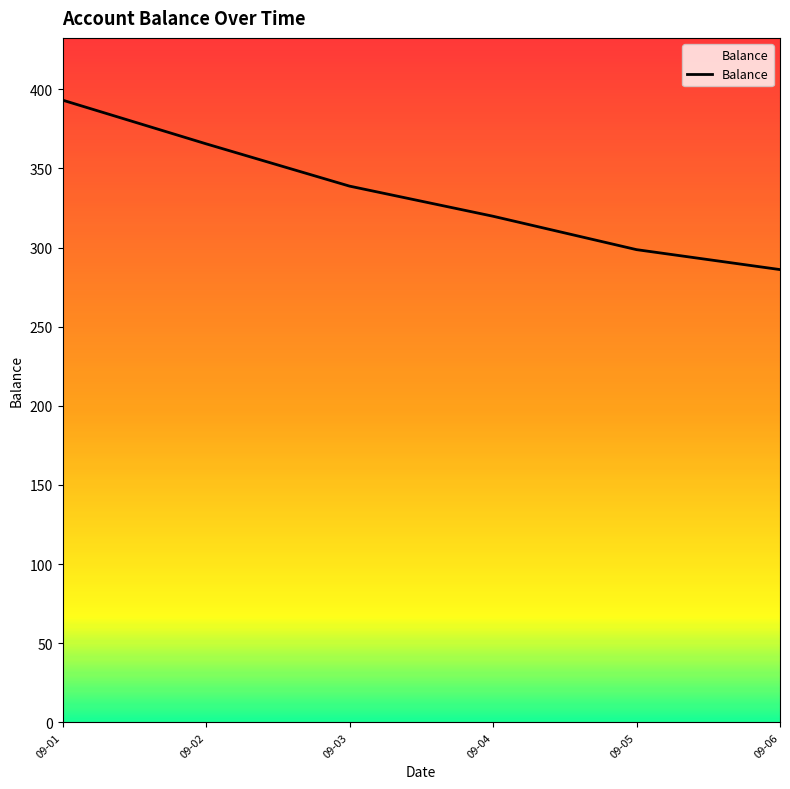

List the labels in order of value, largest first.

09-01, 09-02, 09-03, 09-04, 09-05, 09-06